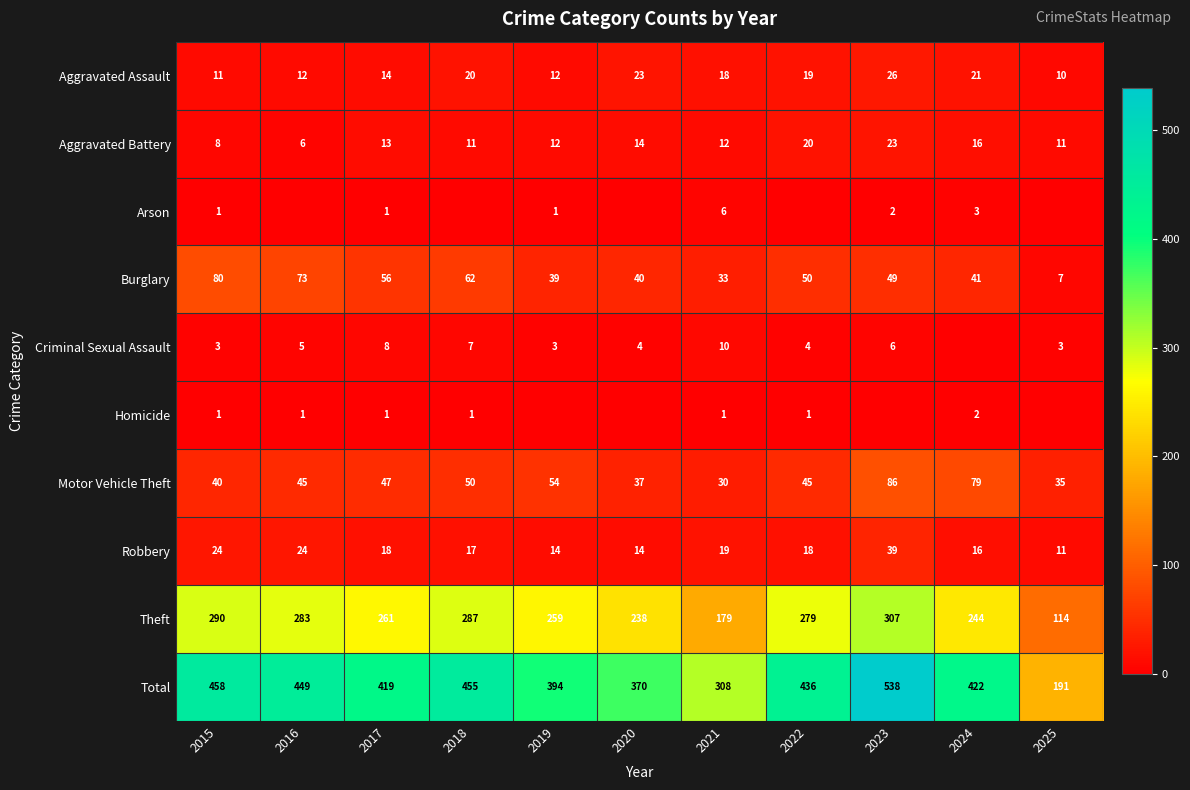

True or false: Burglary has a value of 7 at 2025.

True